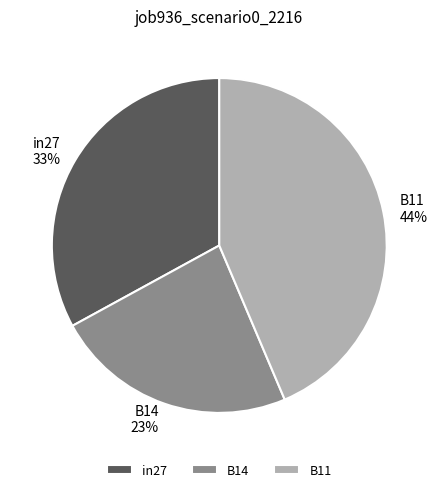

To the nearest percent, what is the average slice percentage?

33%